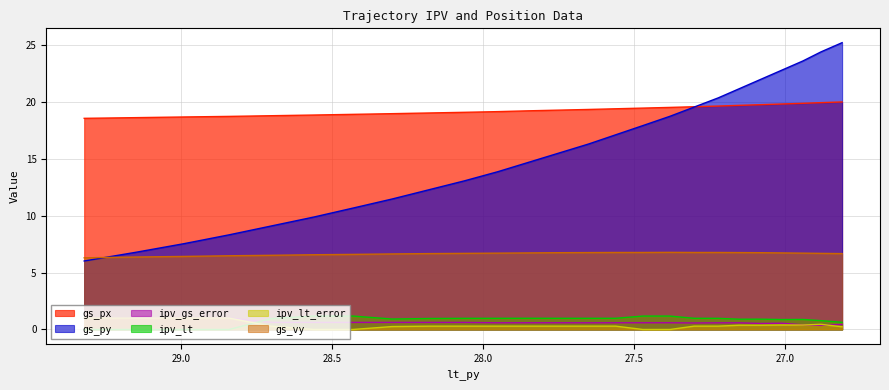

How many data points does each series have?

25